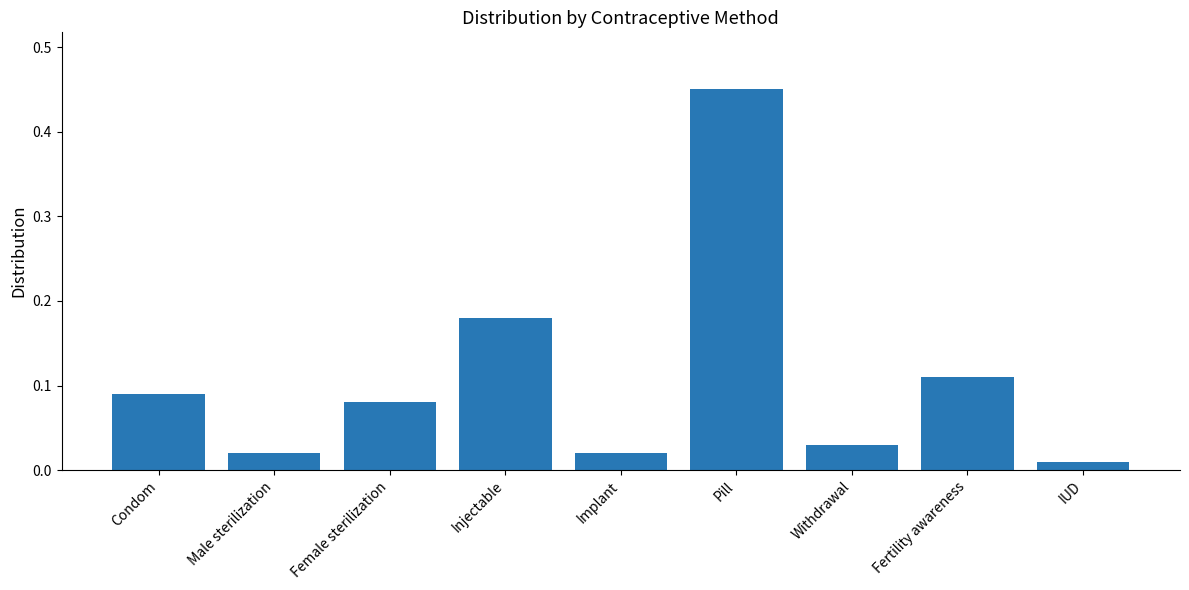

Which label corresponds to the largest value in the chart?

Pill